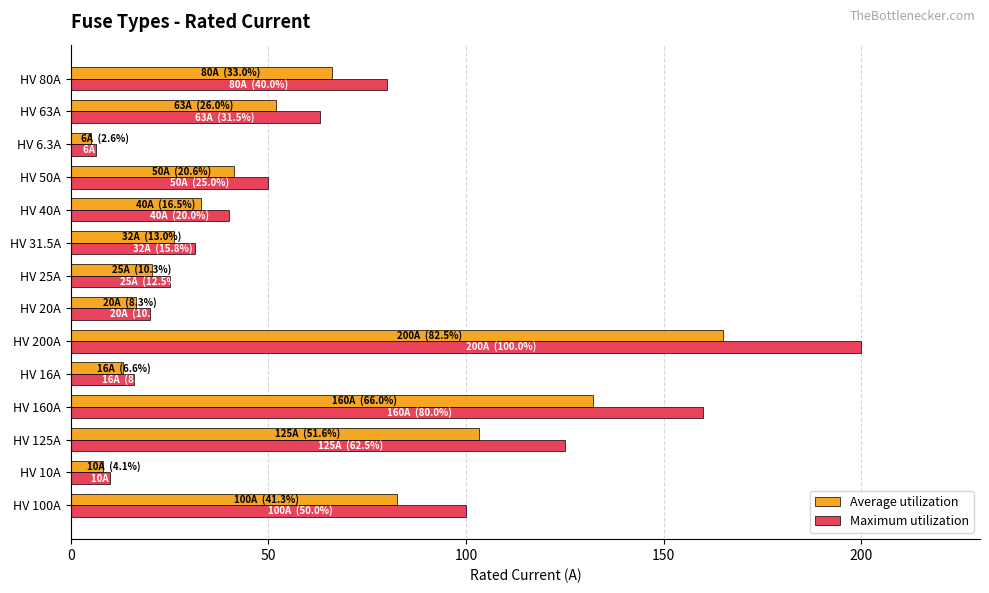

How many values in the Maximum utilization series are below 50?

7